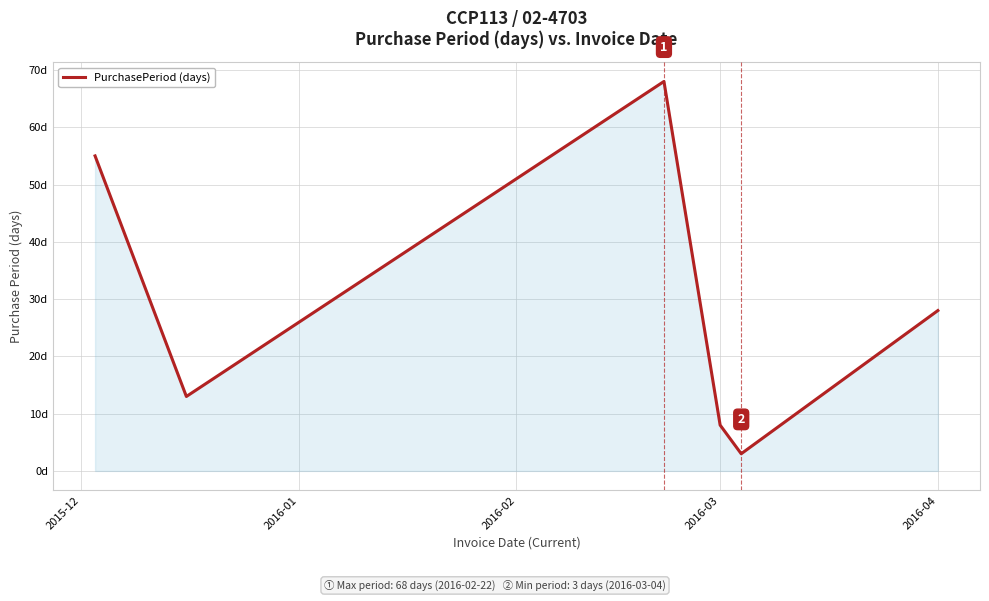

What is the label of the 4th point from the left?

2016-03